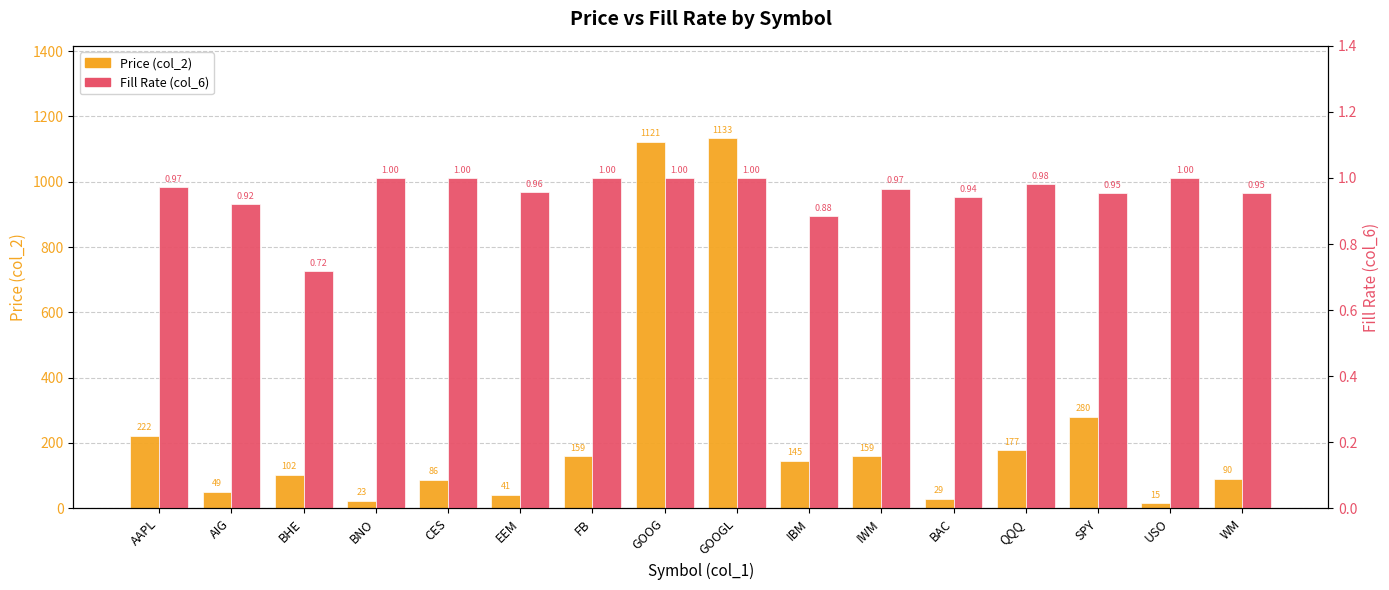

Reading left to right, extract all data points from this chart.

Price (col_2): AAPL=222.2	AIG=49.3	BHE=102.1	BNO=22.9	CES=86.1	EEM=40.9	FB=158.8	GOOG=1121.3	GOOGL=1133.1	IBM=145.1	IWM=158.6	BAC=28.5	QQQ=177.2	SPY=280.4	USO=15.2	WM=90.2
Fill Rate (col_6): AAPL=1.0	AIG=0.9	BHE=0.7	BNO=1.0	CES=1.0	EEM=1.0	FB=1.0	GOOG=1.0	GOOGL=1.0	IBM=0.9	IWM=1.0	BAC=0.9	QQQ=1.0	SPY=1.0	USO=1.0	WM=1.0